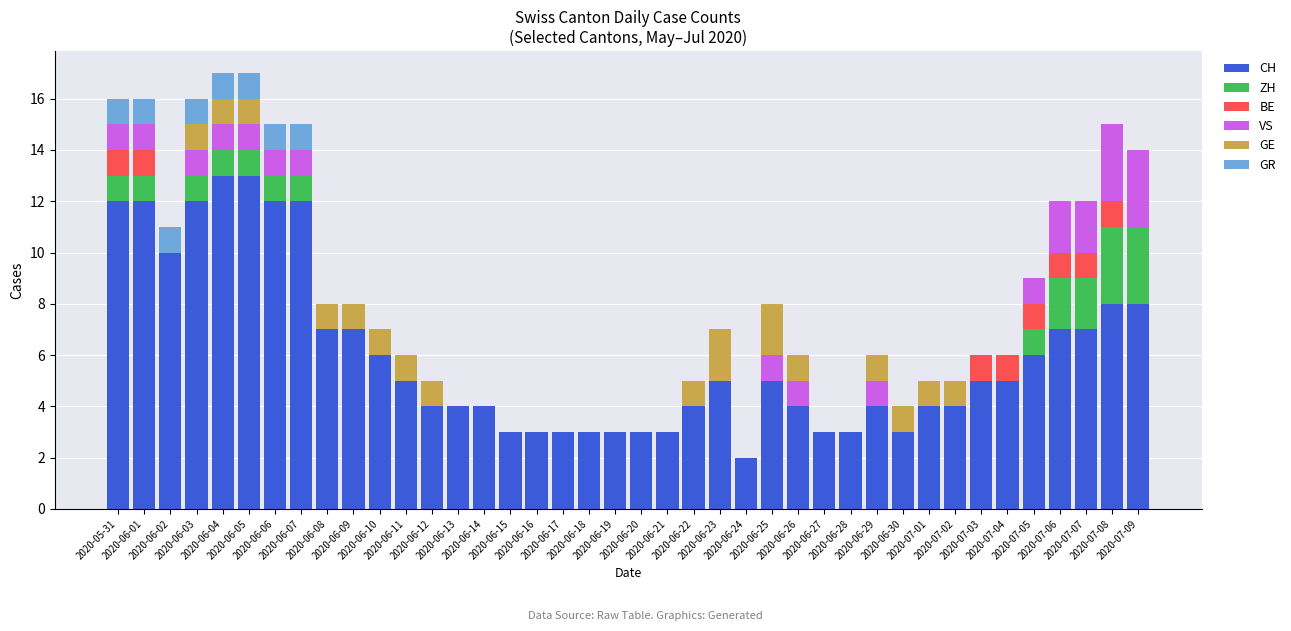

Are the bars grouped side by side (vs. stacked)?

No